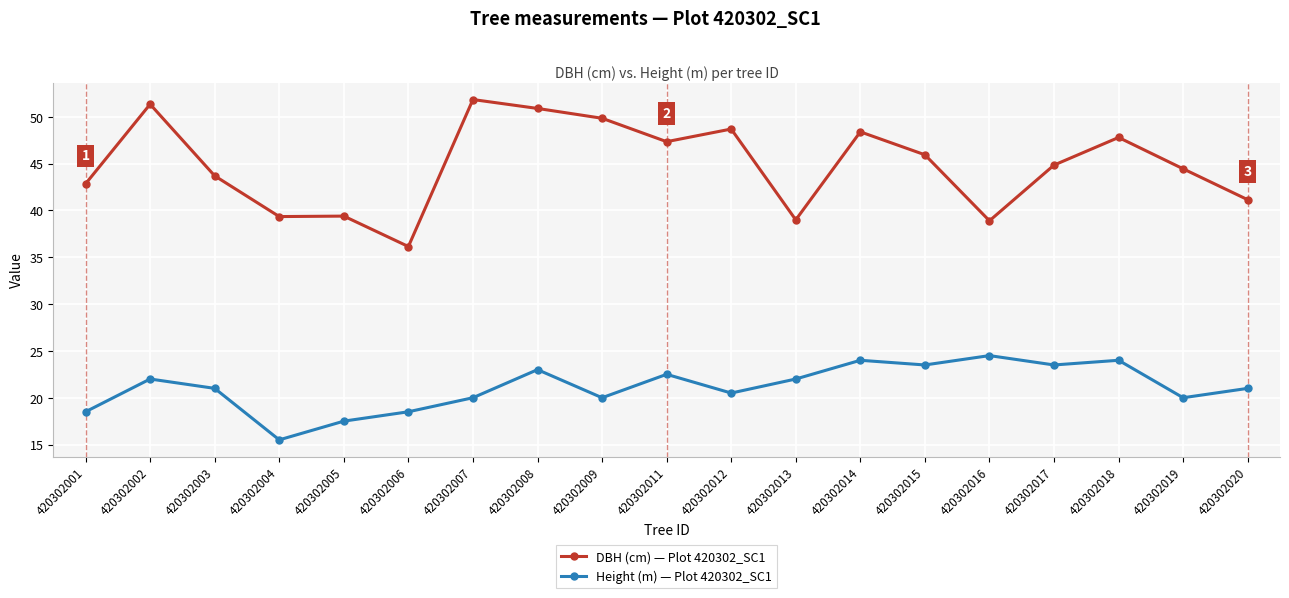

Which series has the largest total across all categories?

DBH (cm) — Plot 420302_SC1